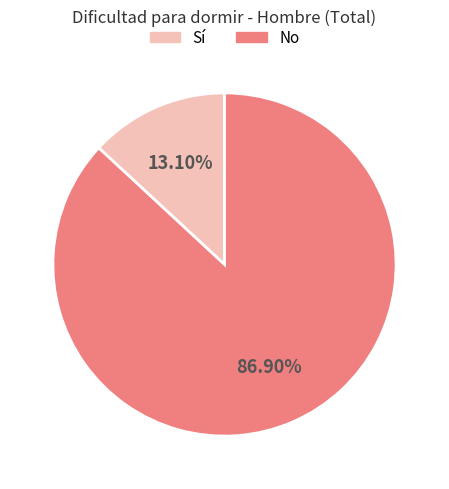

Is there any slice that represents more than half of the pie?

Yes